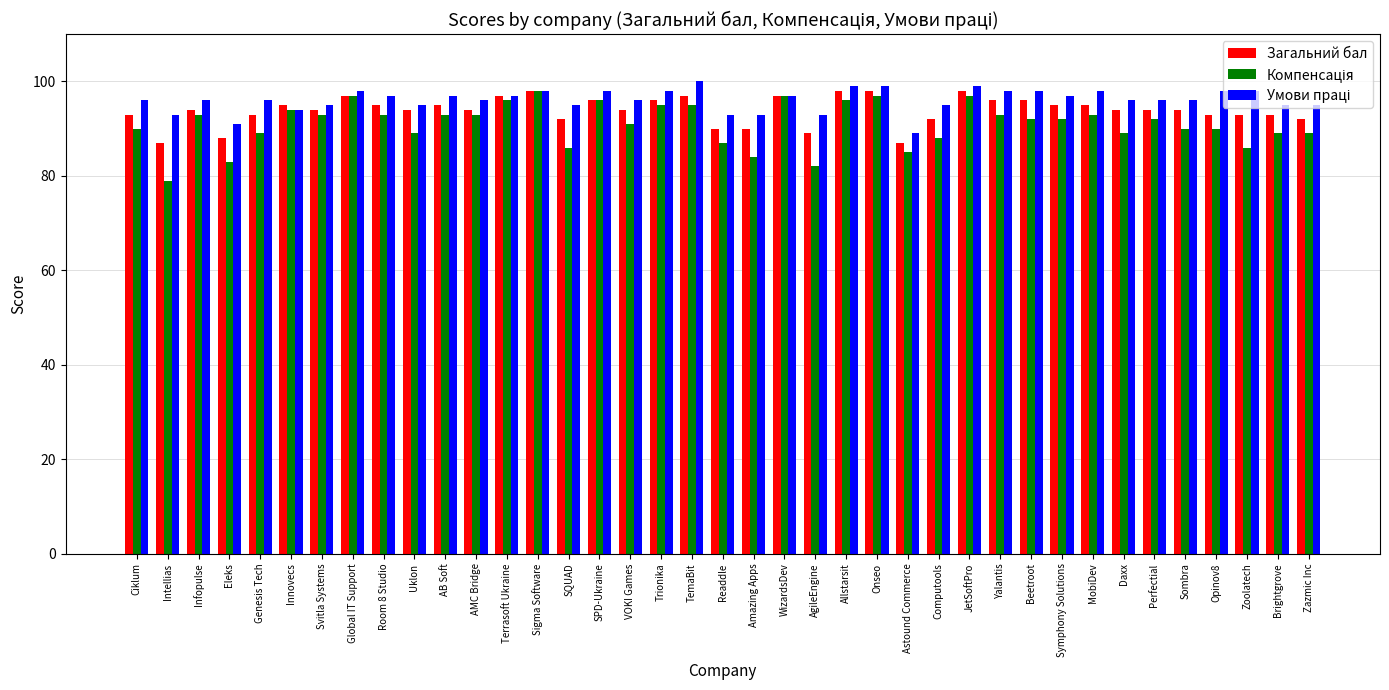

What is the difference between the highest and lowest values at Infopulse?

3